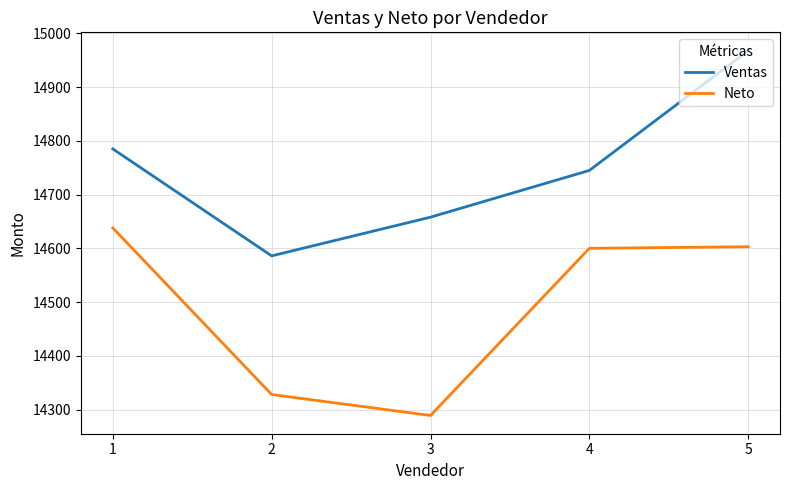

Which series has the largest total across all categories?

Ventas